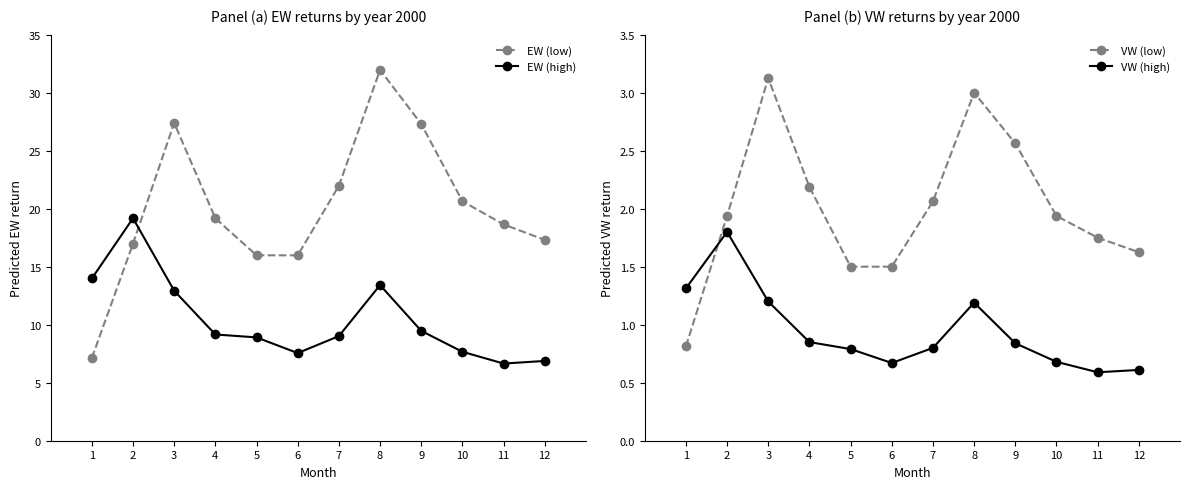

List the labels in order of EW (low) value, smallest first.

1, 5, 6, 2, 12, 11, 4, 10, 7, 9, 3, 8